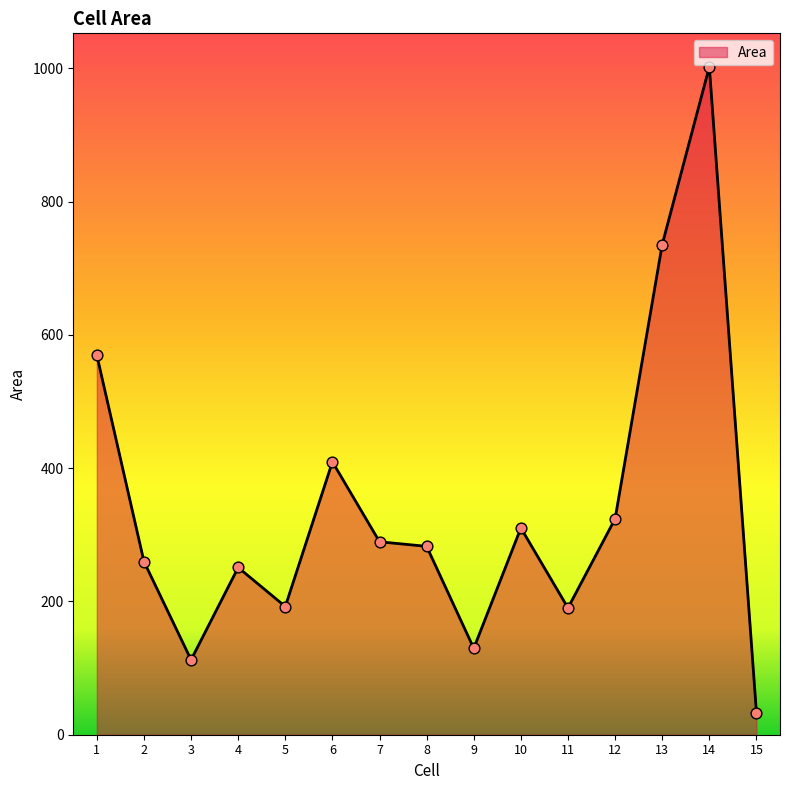

What is the ratio of the value at 13 to the value at 7?

2.5